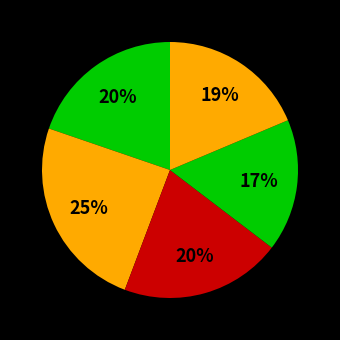

How many segments does this pie chart have?

5